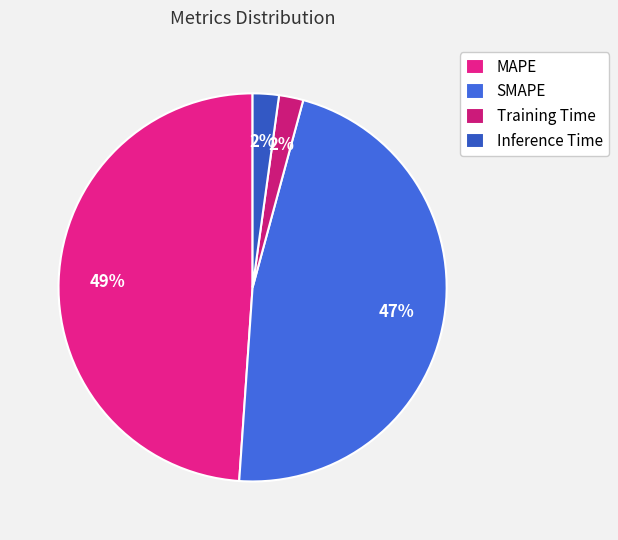

Is the sum of Inference Time and SMAPE greater than half?

No